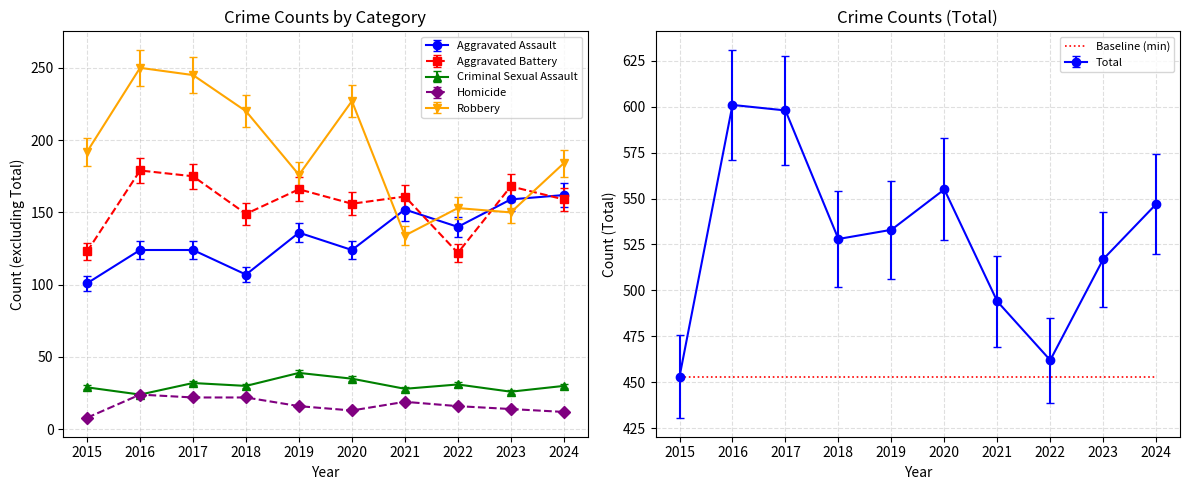

List the labels in order of Total value, smallest first.

2015, 2022, 2021, 2023, 2018, 2019, 2024, 2020, 2017, 2016